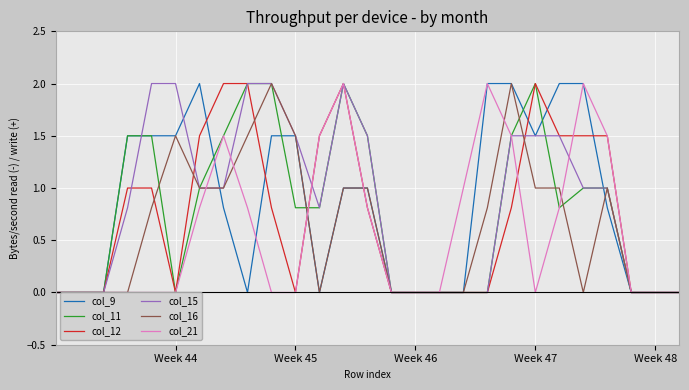

Reading right to left, transcribe all the data shown in this chart.

col_9: 0.0	0.0	0.0	0.8	2.0	2.0	1.5	2.0	2.0	0.0	0.0	0.0	0.0	1.0	1.0	0.0	1.5	1.5	0.0	0.8	2.0	1.5	1.5	1.5	0.0	0.0	0.0
col_11: 0.0	0.0	0.0	1.0	1.0	0.8	2.0	1.5	0.0	0.0	0.0	0.0	0.0	1.5	2.0	0.8	0.8	2.0	2.0	1.5	1.0	0.0	1.5	1.5	0.0	0.0	0.0
col_12: 0.0	0.0	0.0	1.5	1.5	1.5	2.0	0.8	0.0	0.0	0.0	0.0	0.0	0.8	2.0	1.5	0.0	0.8	2.0	2.0	1.5	0.0	1.0	1.0	0.0	0.0	0.0
col_15: 0.0	0.0	0.0	1.0	1.0	1.5	1.5	1.5	0.0	0.0	0.0	0.0	0.0	1.5	2.0	0.8	1.5	2.0	2.0	1.0	1.0	2.0	2.0	0.8	0.0	0.0	0.0
col_16: 0.0	0.0	0.0	1.0	0.0	1.0	1.0	2.0	0.8	0.0	0.0	0.0	0.0	1.0	1.0	0.0	1.5	2.0	1.5	1.0	1.0	1.5	0.8	0.0	0.0	0.0	0.0
col_21: 0.0	0.0	0.0	1.5	2.0	0.8	0.0	1.5	2.0	1.0	0.0	0.0	0.0	0.8	2.0	1.5	0.0	0.0	0.8	1.5	0.8	0.0	0.0	0.0	0.0	0.0	0.0